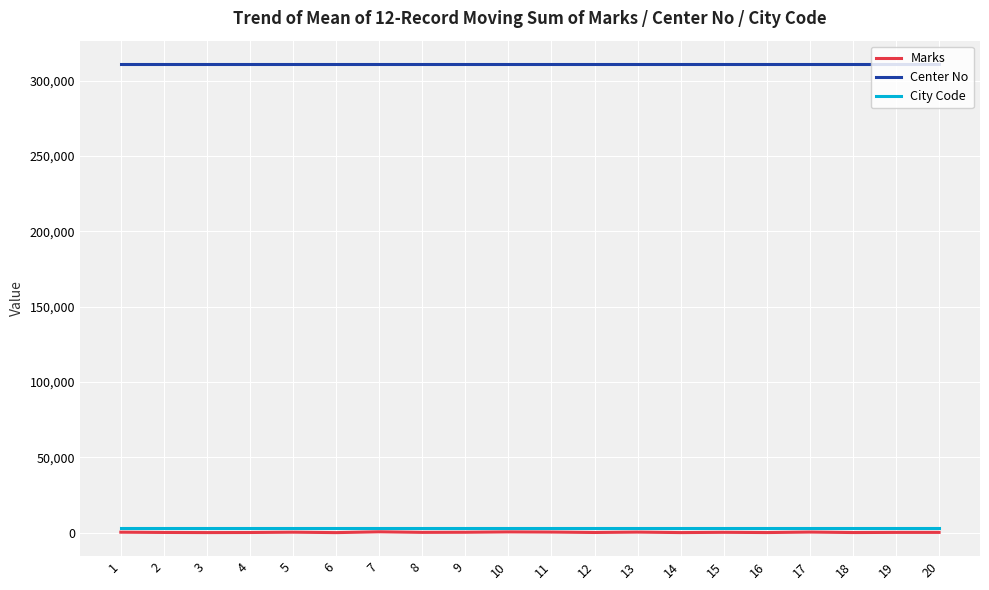

True or false: Center No and City Code intersect in this chart.

False